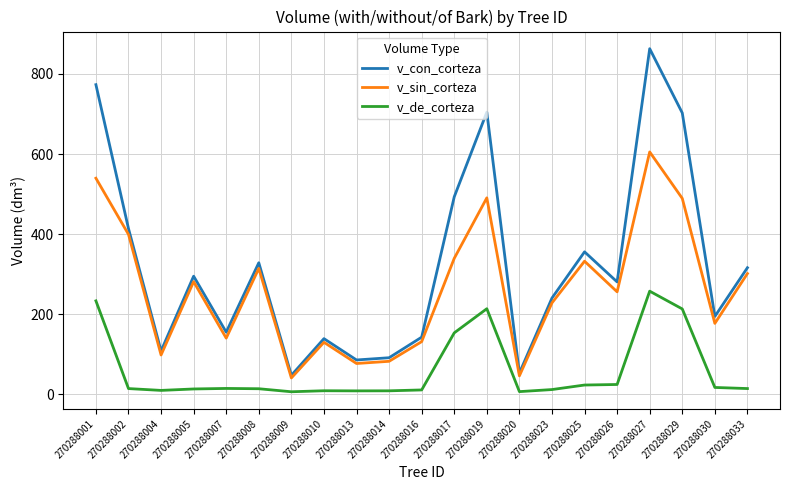

List the series in order of their overall mean, highest first.

v_con_corteza, v_sin_corteza, v_de_corteza